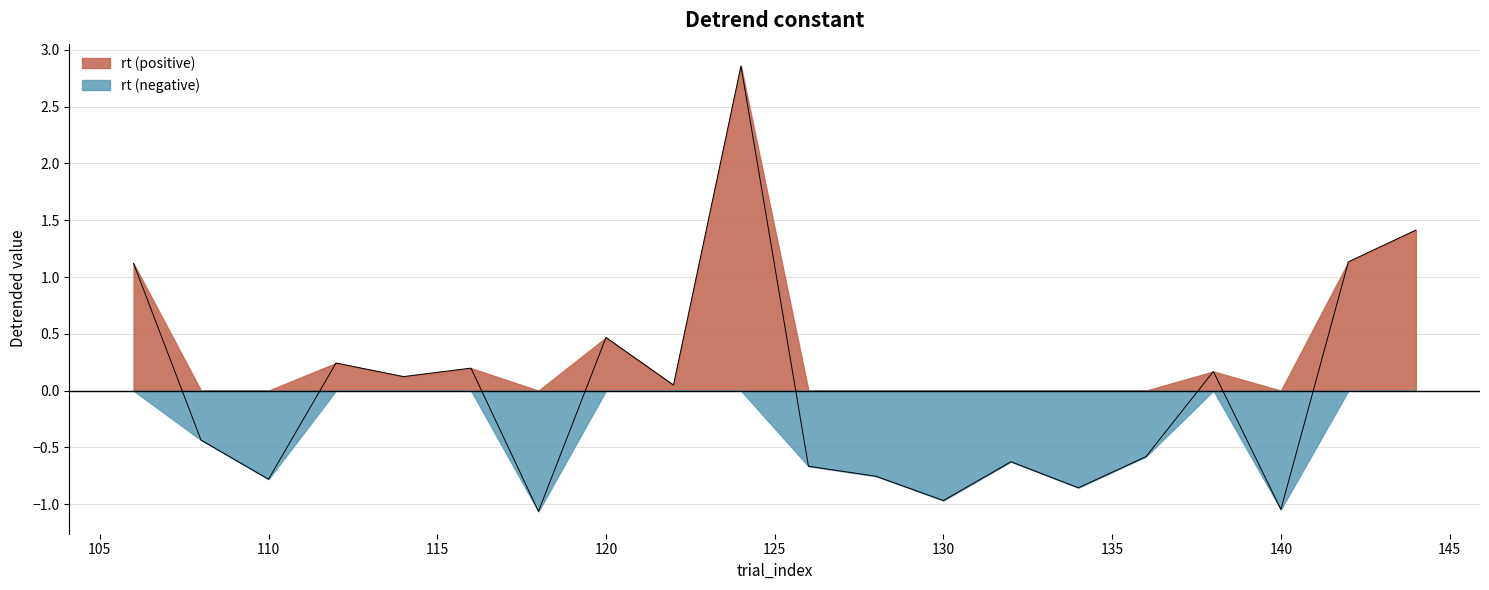

What is the maximum value shown in the chart?

2.9